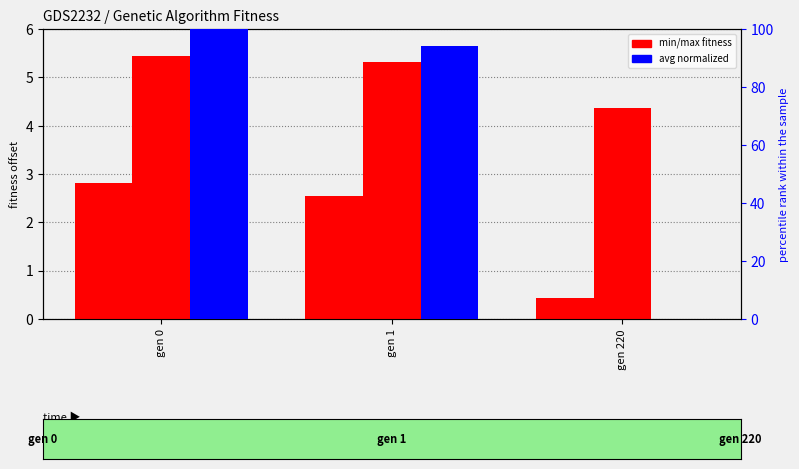

What is the sum of all avg (normalized) values?

194.2